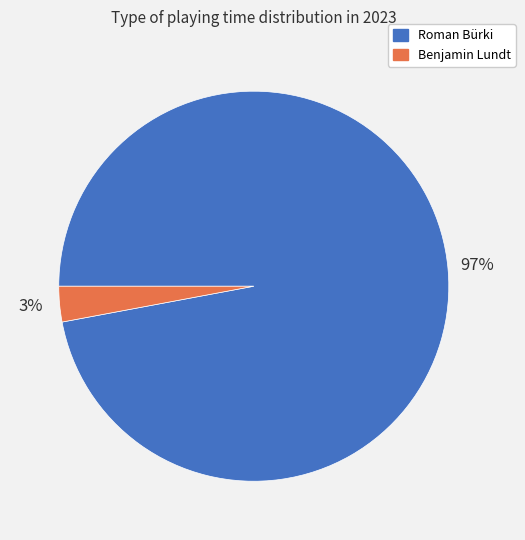

Between Benjamin Lundt and Roman Bürki, which is larger?

Roman Bürki